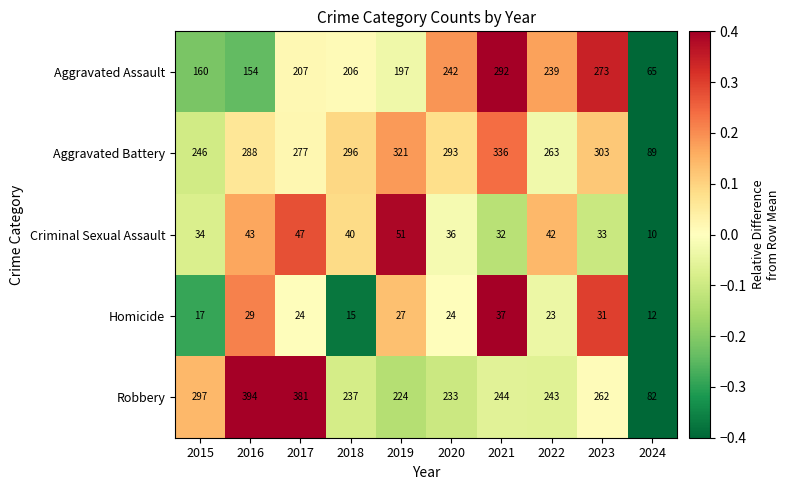

At 2020, list the series in order from largest to smallest.

Aggravated Battery, Aggravated Assault, Robbery, Criminal Sexual Assault, Homicide